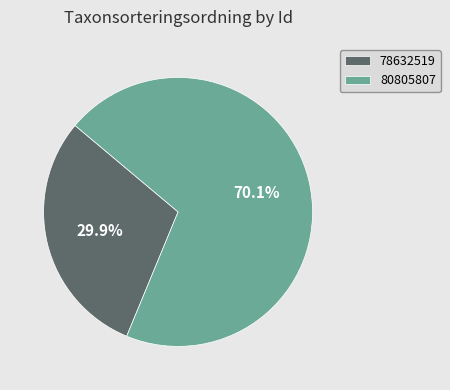

How many segments does this pie chart have?

2